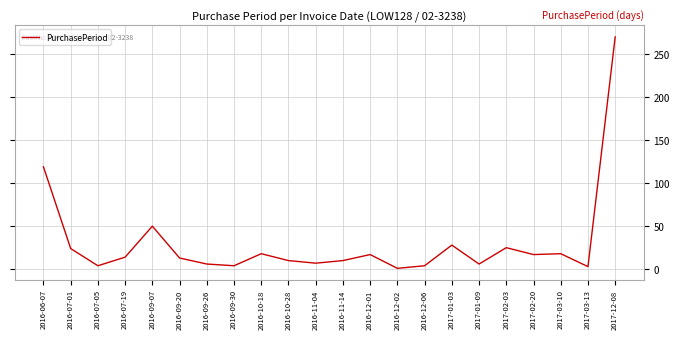

What position from the right is 2016-11-14?

11